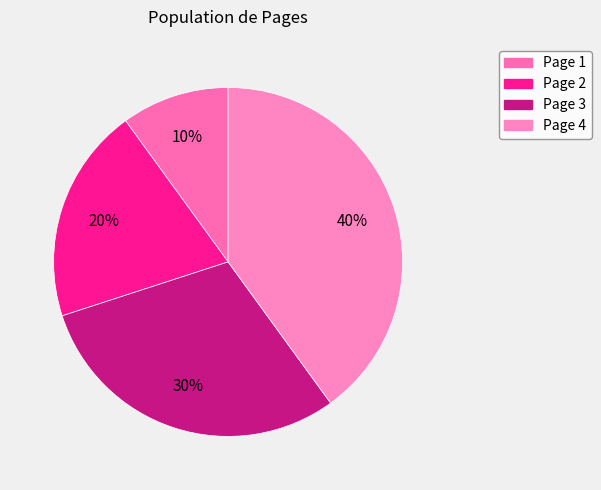

What is the largest slice in the pie chart?

Page 4